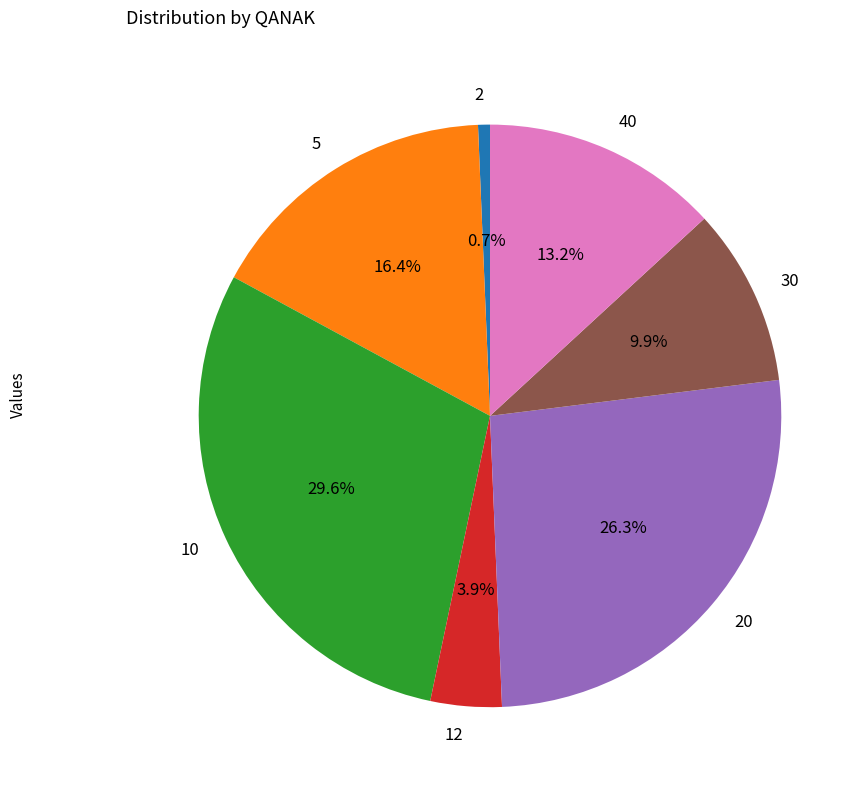

Is the sum of 10 and 5 greater than half?

No